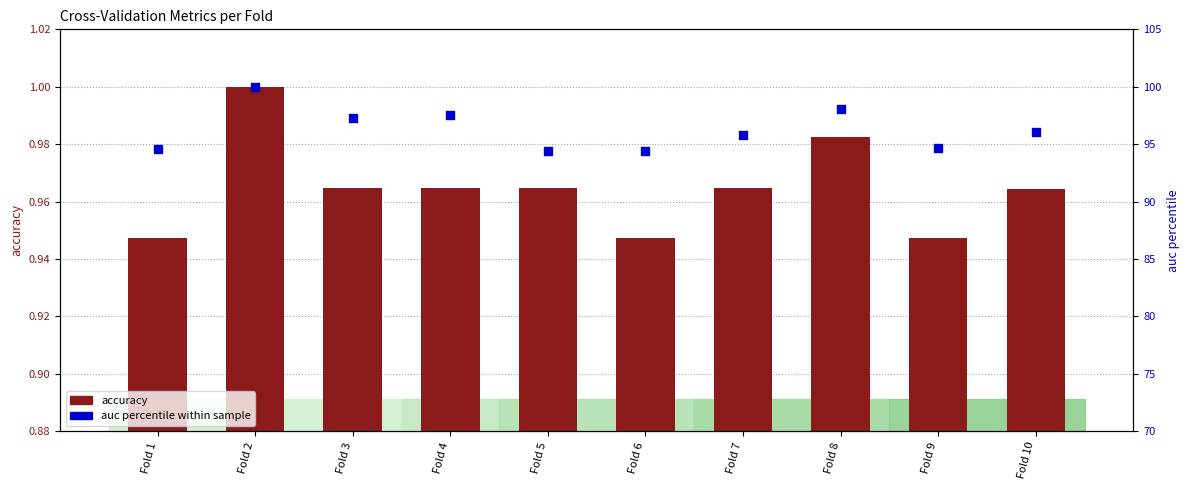

What are all the series names shown in the legend?

accuracy, auc (percentile)